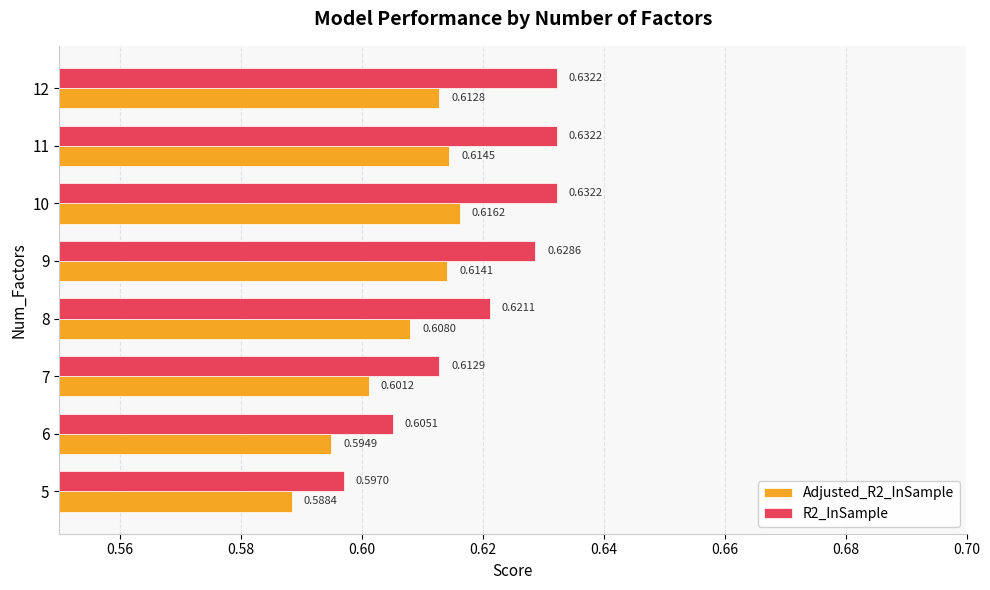

List the labels in order of Adjusted_R2_InSample value, smallest first.

5, 6, 7, 8, 12, 9, 11, 10